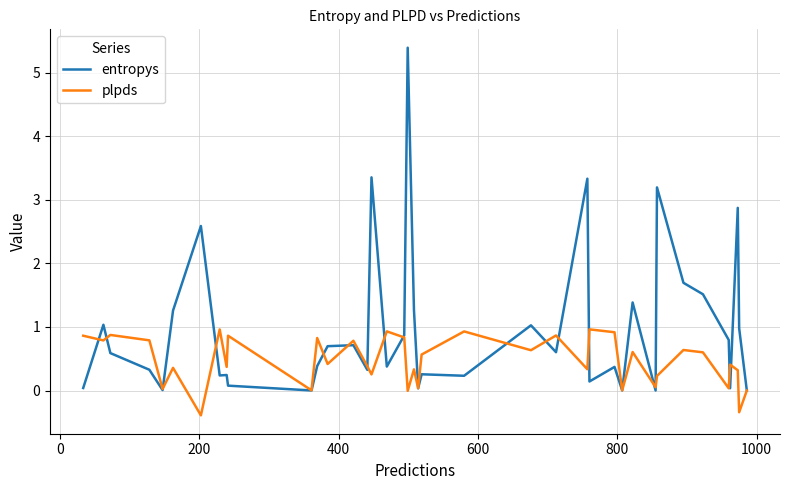

Which series has the widest spread of values?

entropys